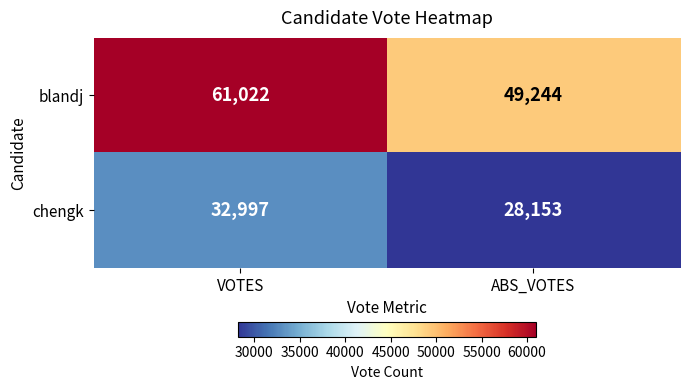

The value of chengk at VOTES is 51690. True or false?

False